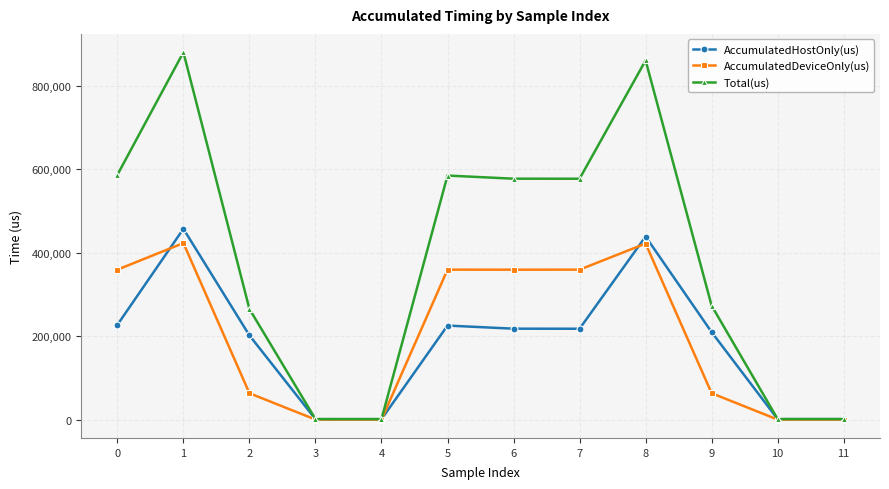

True or false: AccumulatedDeviceOnly(us) has more than 0 points higher than both neighbors.

True